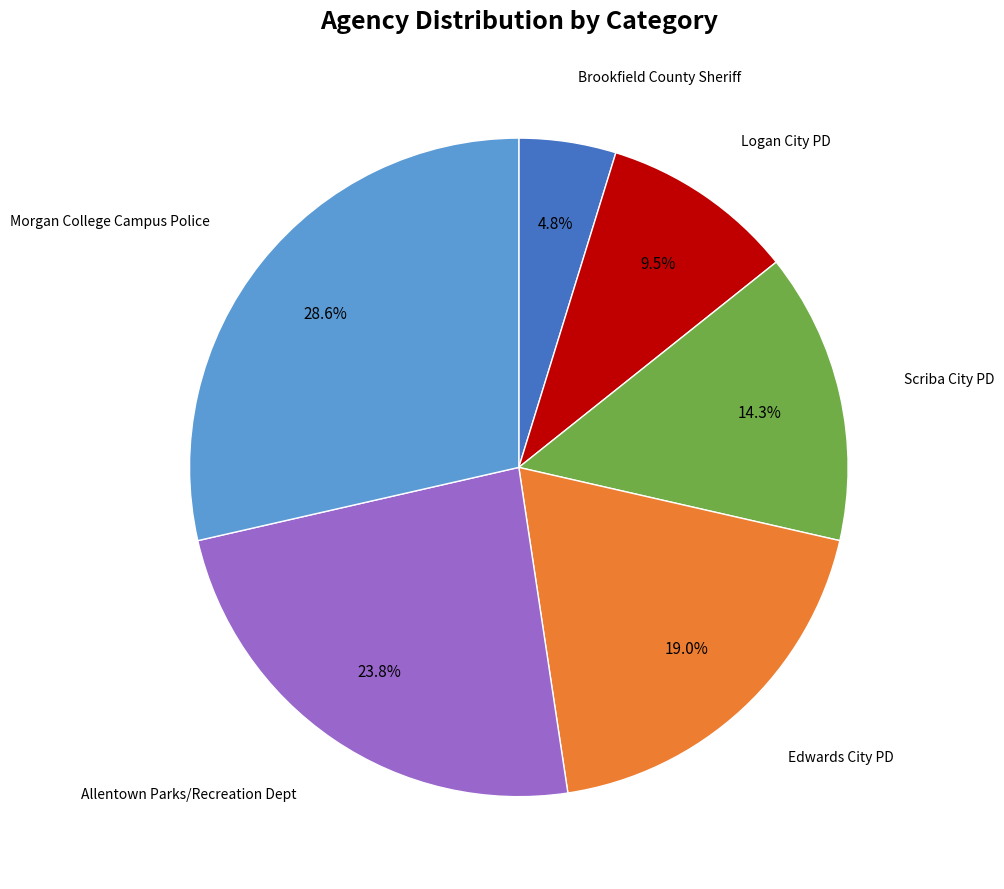

How many segments does this pie chart have?

6